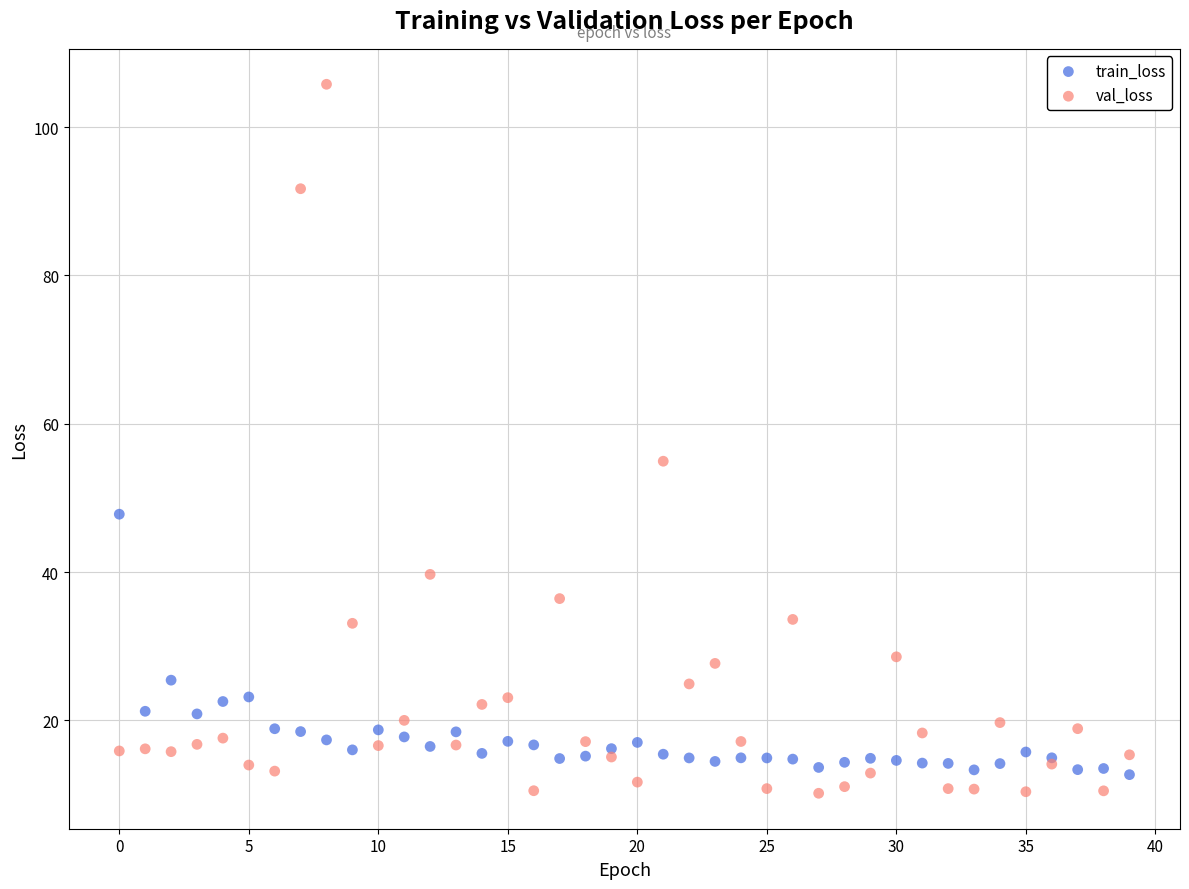

Which series contains the highest Y value?

val_loss